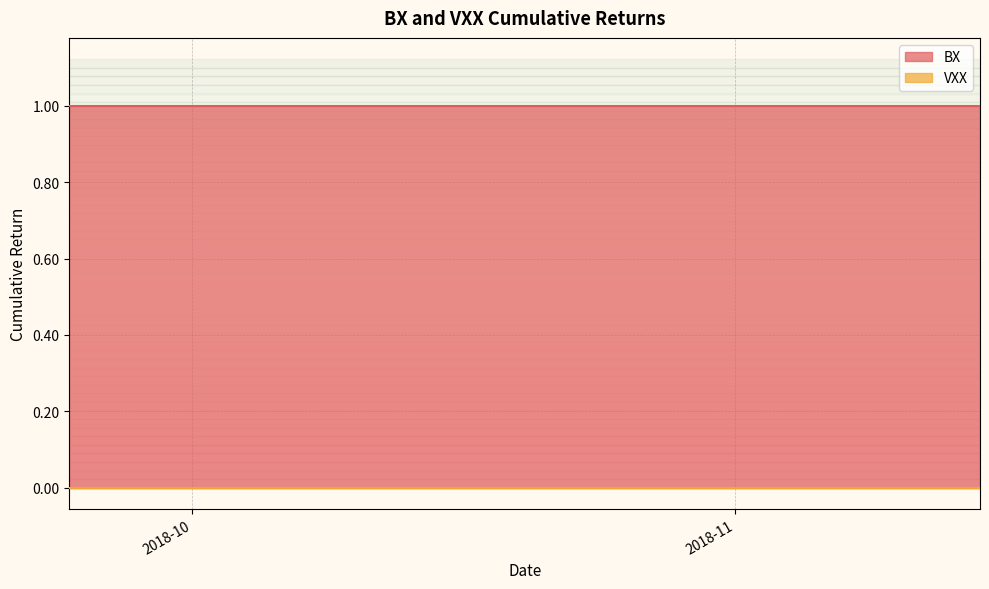

True or false: VXX has more than 2 interior local peaks.

False